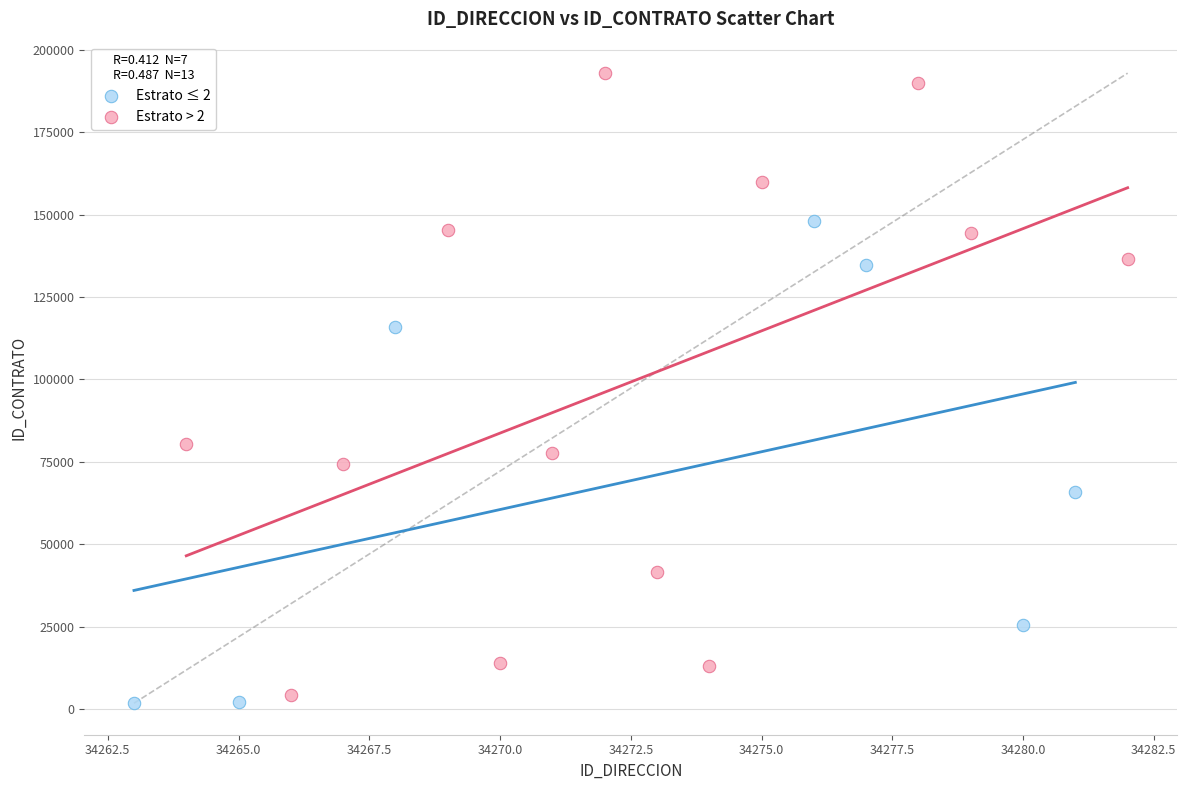

Which series has the widest spread of Y values?

Estrato > 2